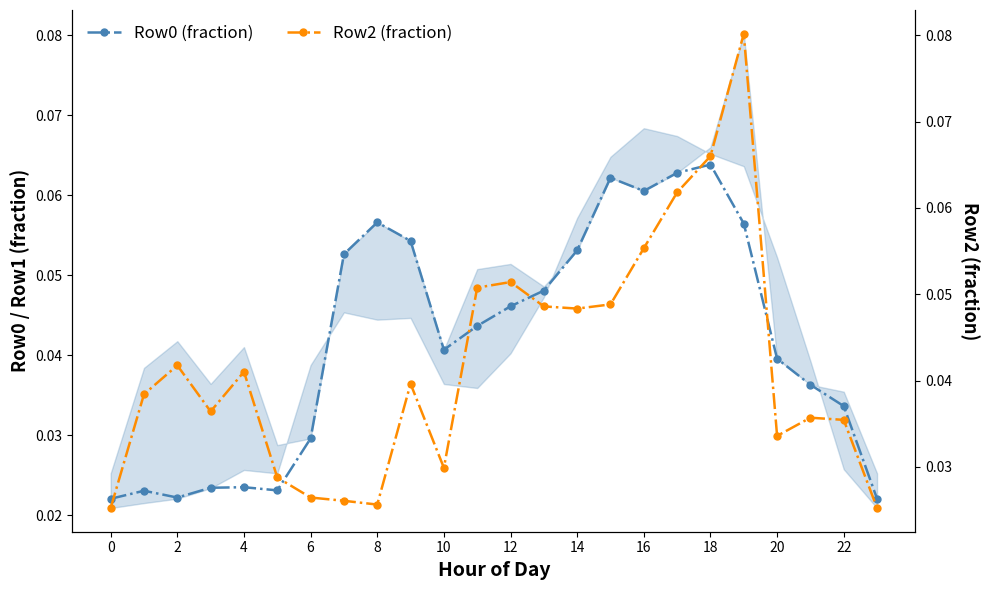

Which series ends up on top after the final intersection of Row0 (fraction) and Row2 (fraction)?

Row2 (fraction)